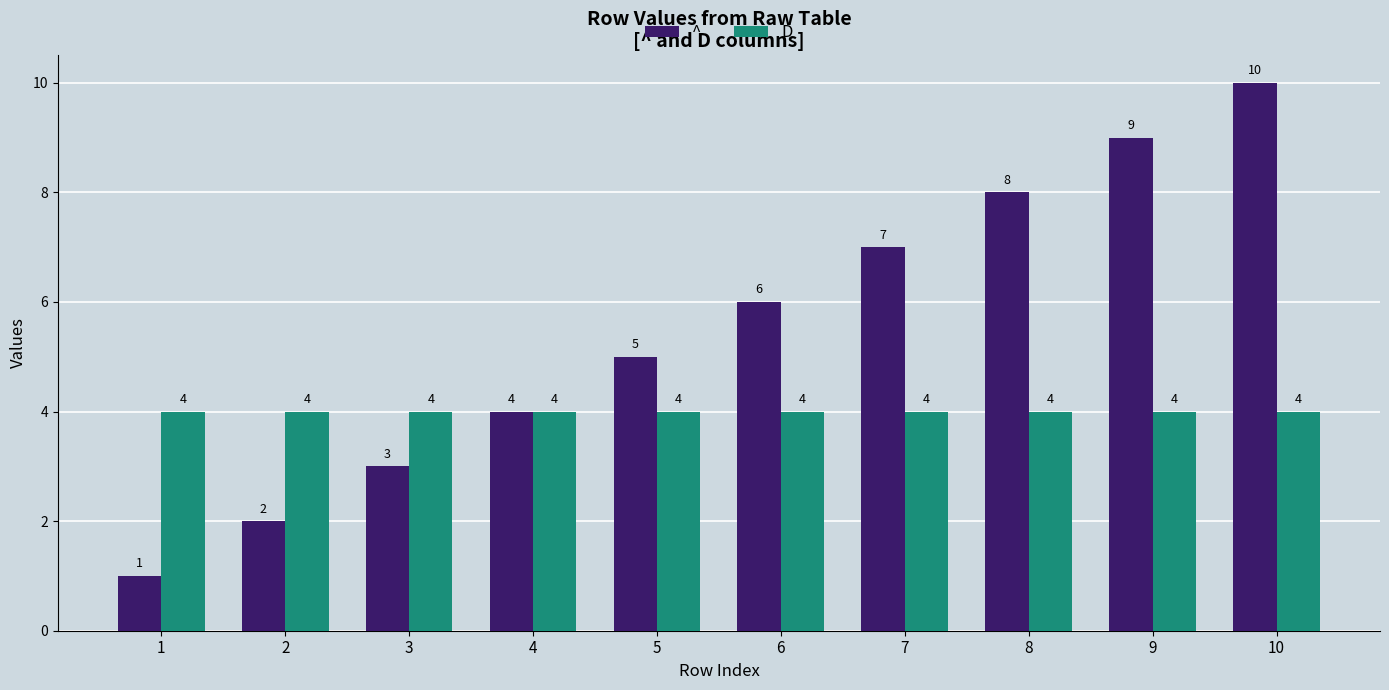

What is the maximum value for ^?

10